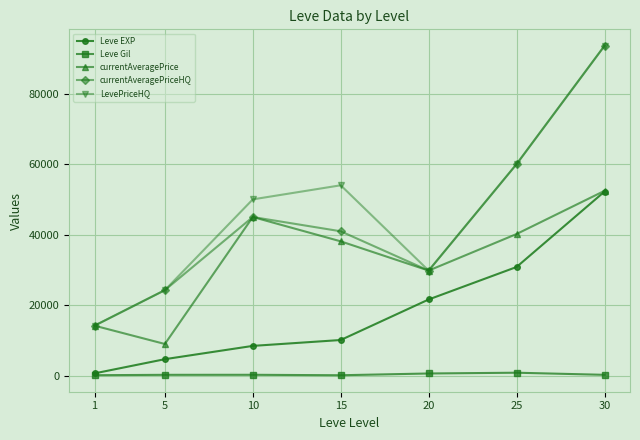

Between 15 and 20, which series saw the biggest shift?

LevePriceHQ